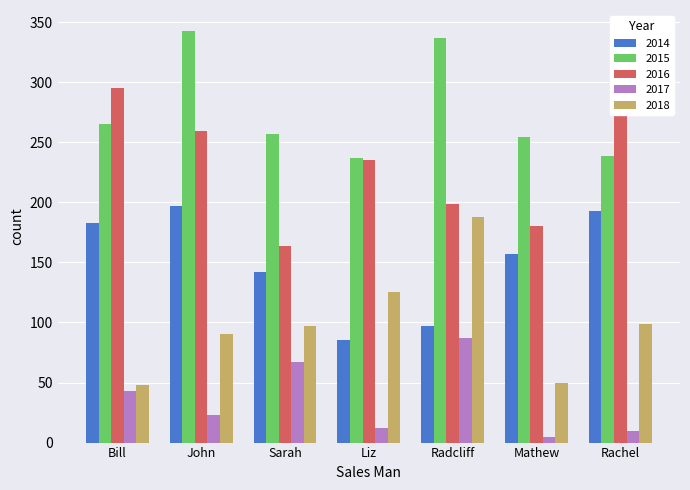

True or false: 2014 has a value of 44 at Rachel.

False